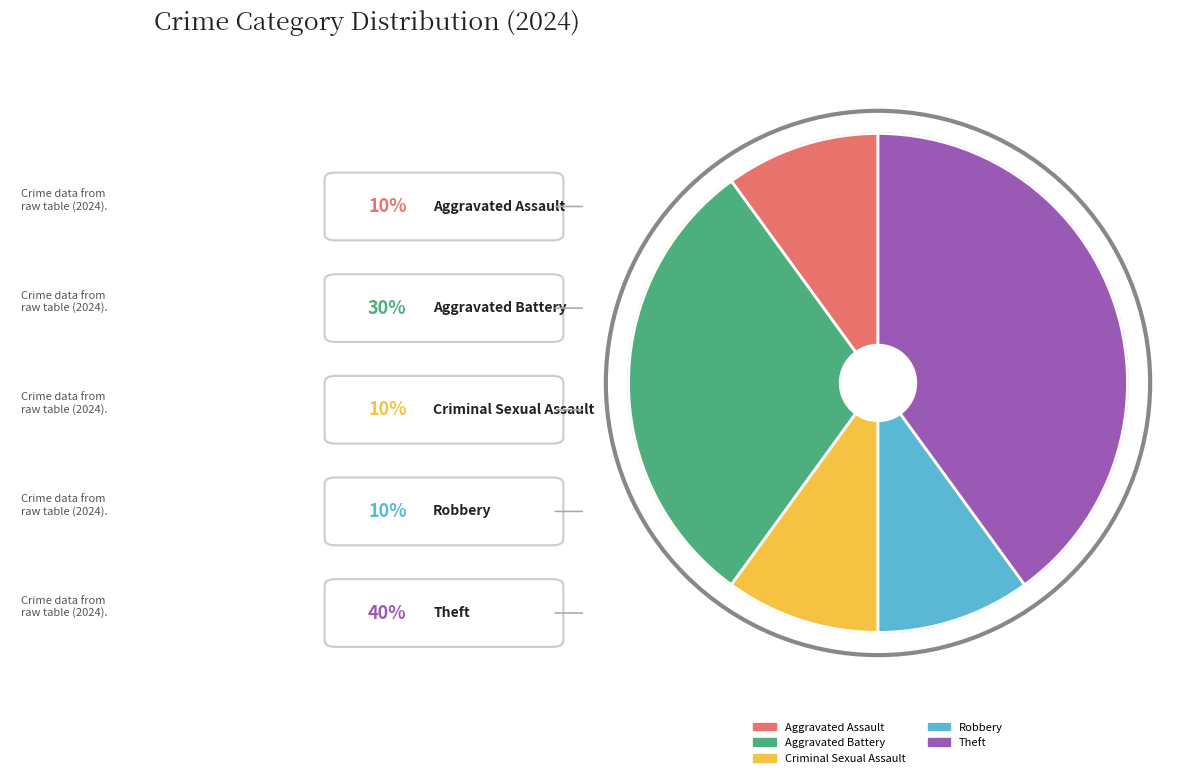

Does any single category account for the majority?

No